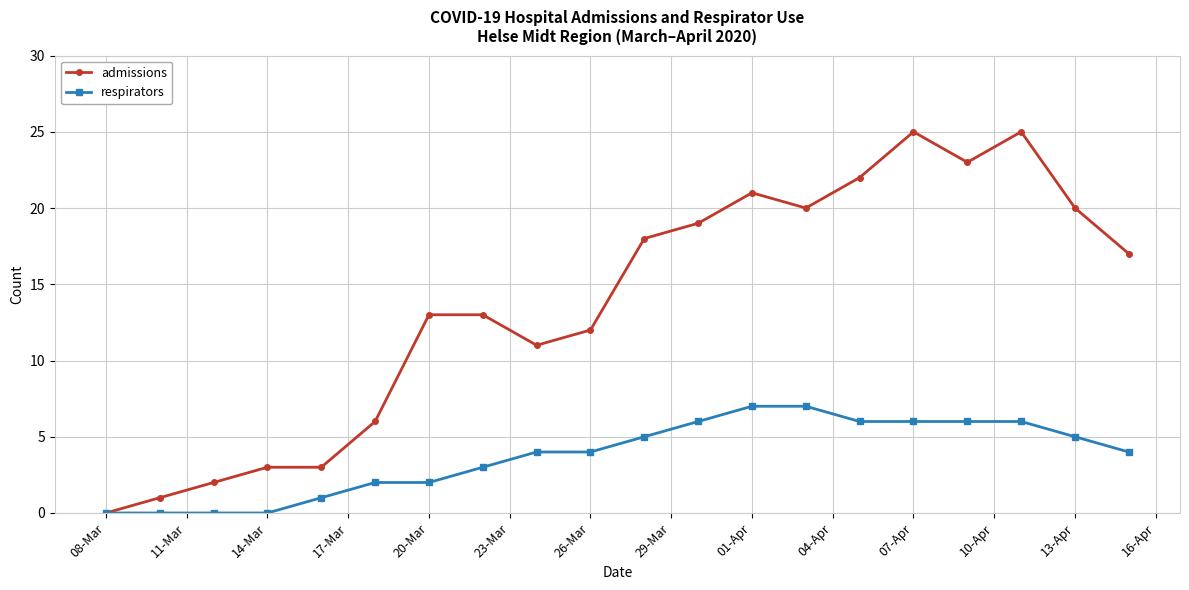

What is the value of the admissions point at the 8th from the left?

13